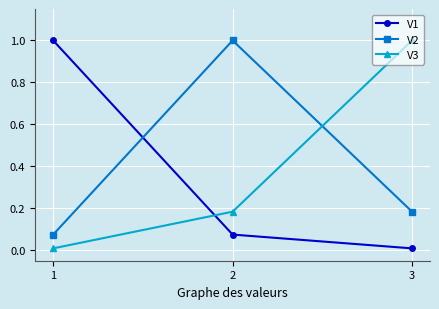

At 3, list the series in order from largest to smallest.

V3, V2, V1